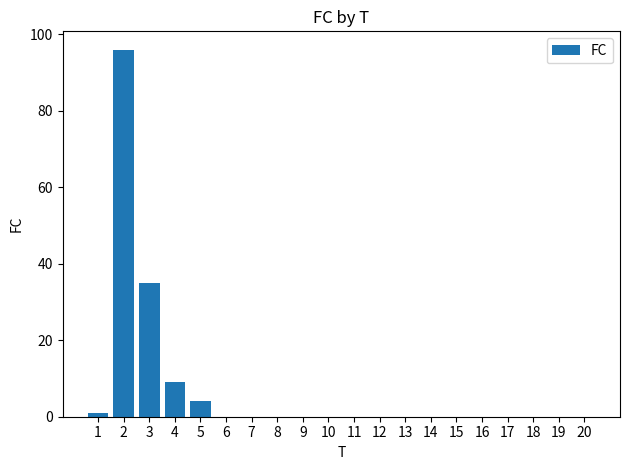

Reading left to right, what are all the values shown in this chart?

1=1	2=96	3=35	4=9	5=4	6=0	7=0	8=0	9=0	10=0	11=0	12=0	13=0	14=0	15=0	16=0	17=0	18=0	19=0	20=0